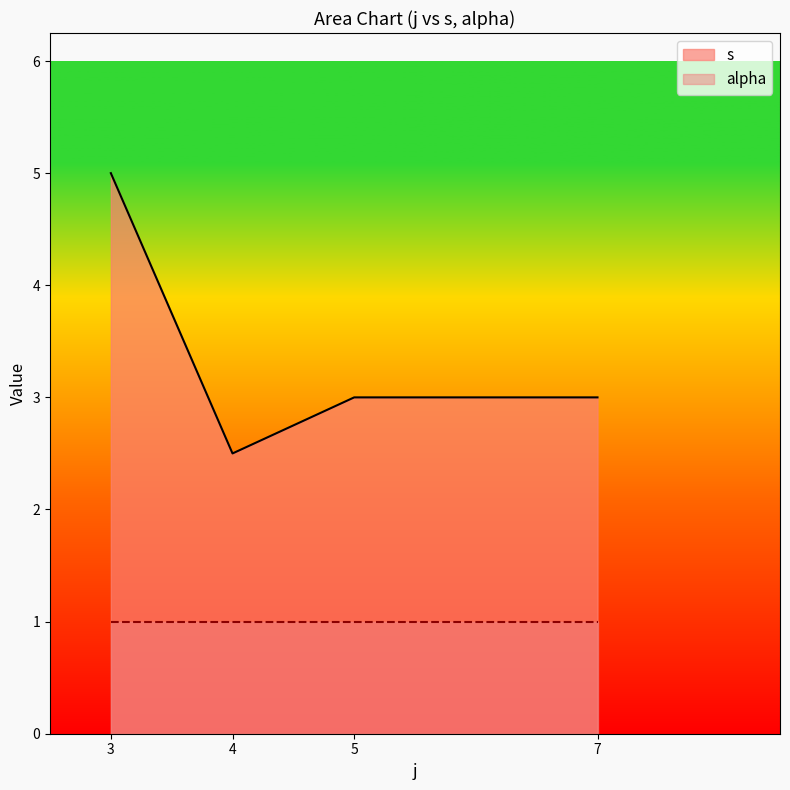

True or false: alpha has more than 2 interior local peaks.

False